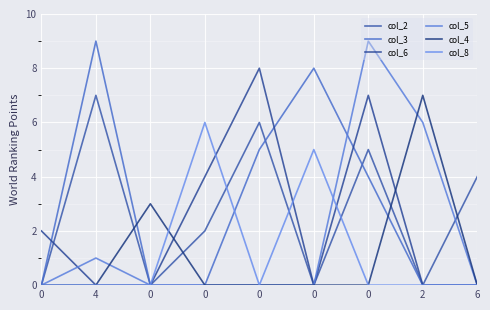

Is this an area chart (filled region under the line)?

No